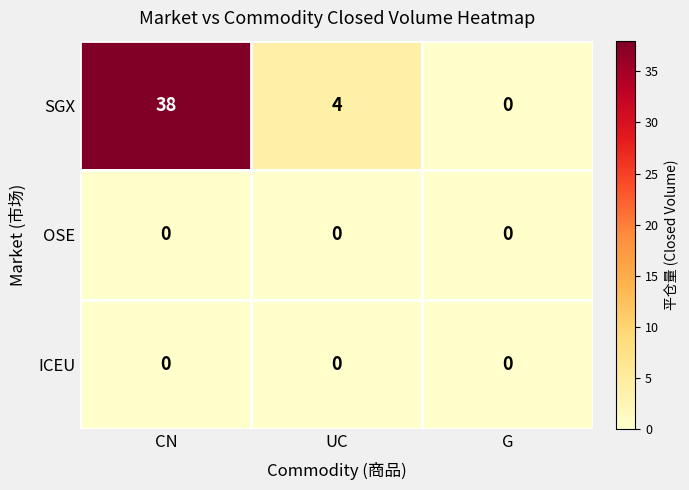

Reading left to right, what are all the values shown in this chart?

SGX: CN=38	UC=4	G=0
OSE: CN=0	UC=0	G=0
ICEU: CN=0	UC=0	G=0